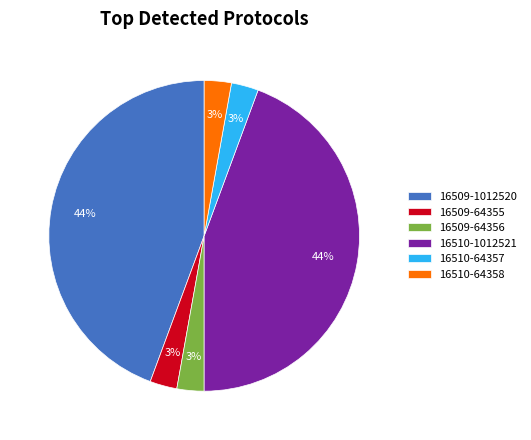

Is it true that 16510-64357 is 16% of the pie?

False